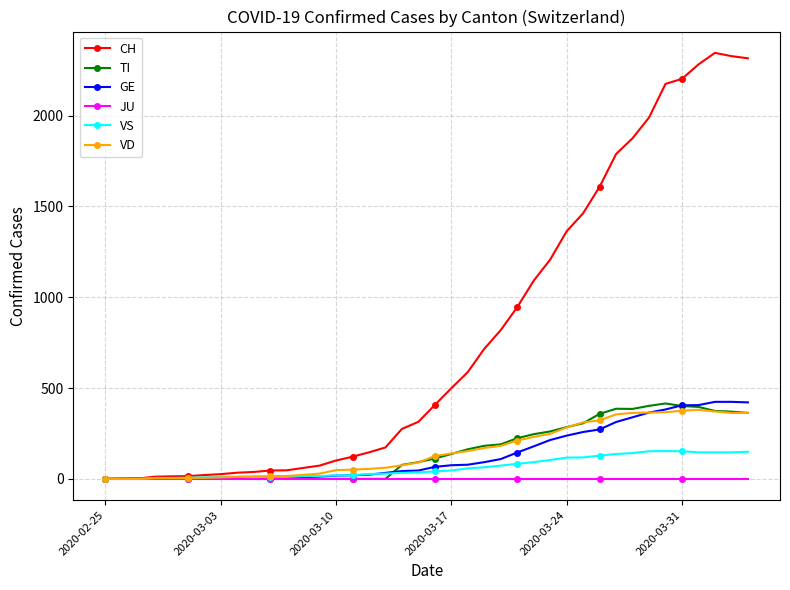

What is the difference between the maximum and minimum values in the VS series?

153